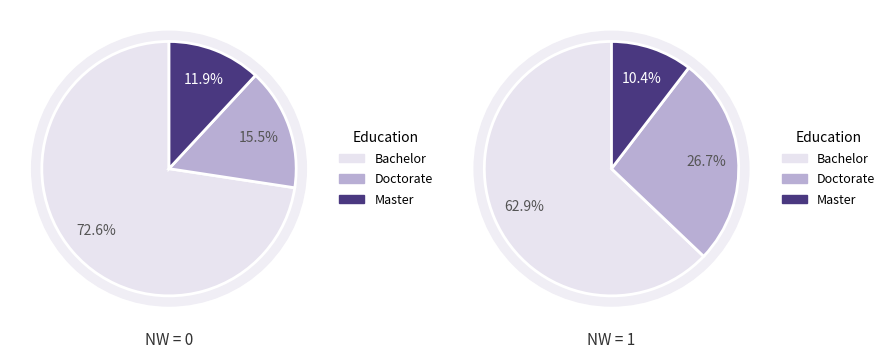

Between 8 and 3, which is larger?

3